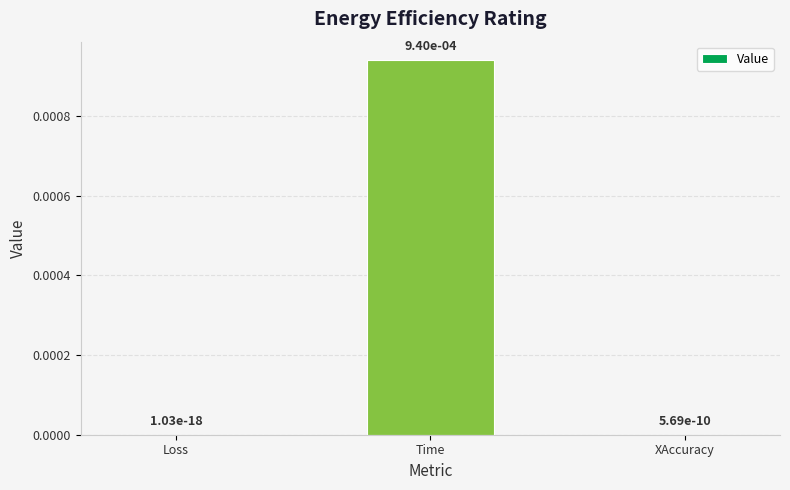

The value at Loss is 0.0. True or false?

True